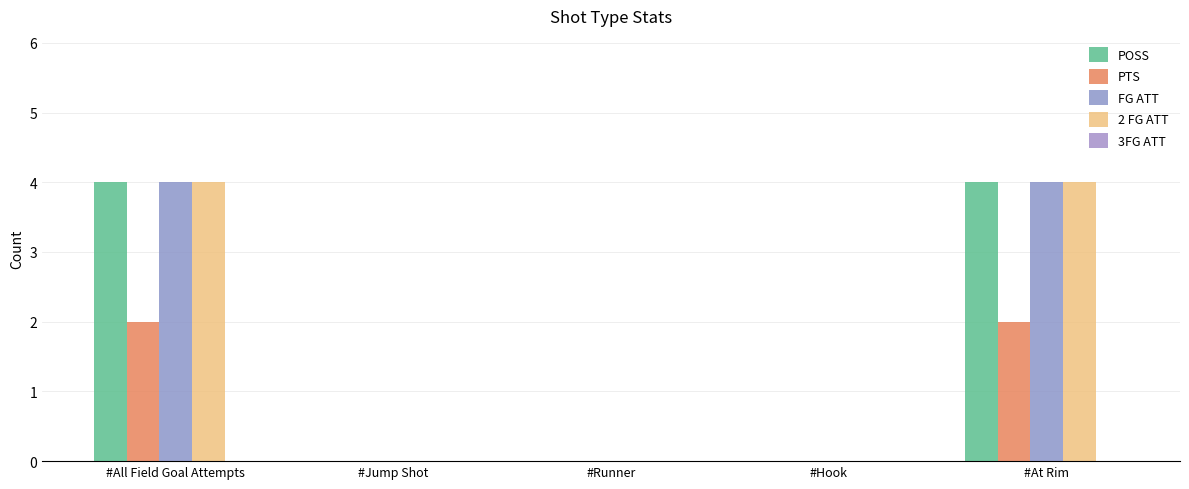

How many categories are shown in the chart?

5